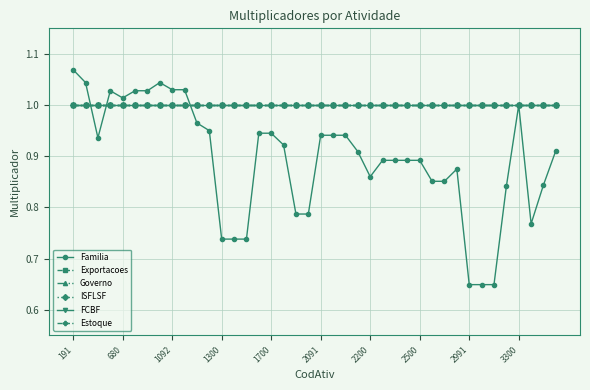

At which category is the sum across all series the highest?

191